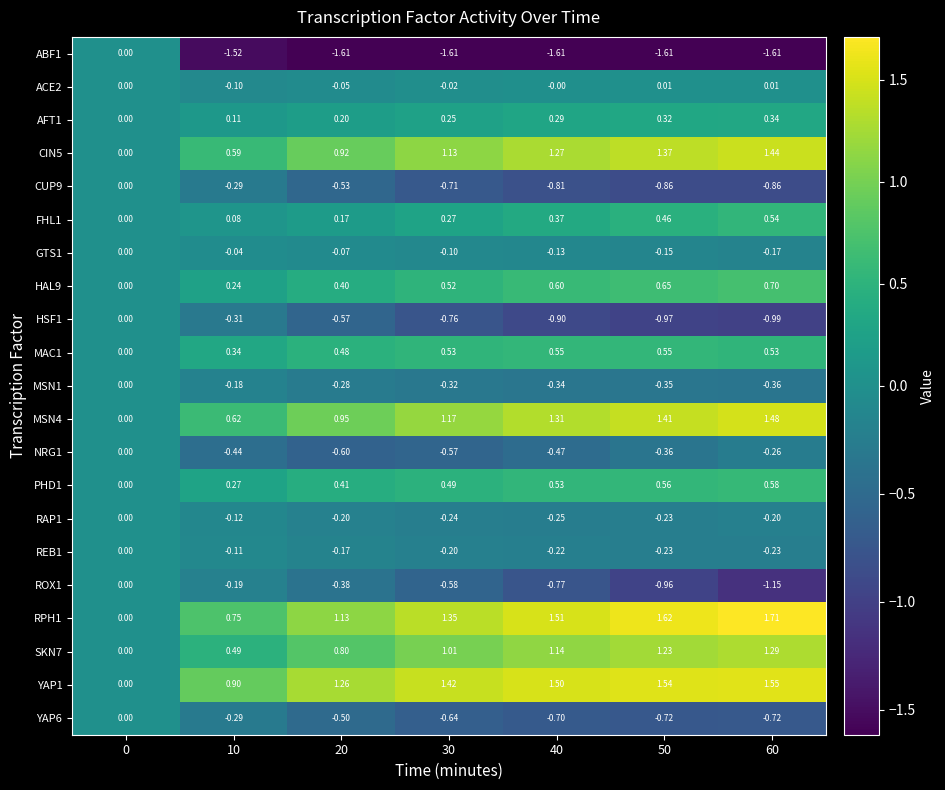

How many data points in NRG1 are less than 0?

6